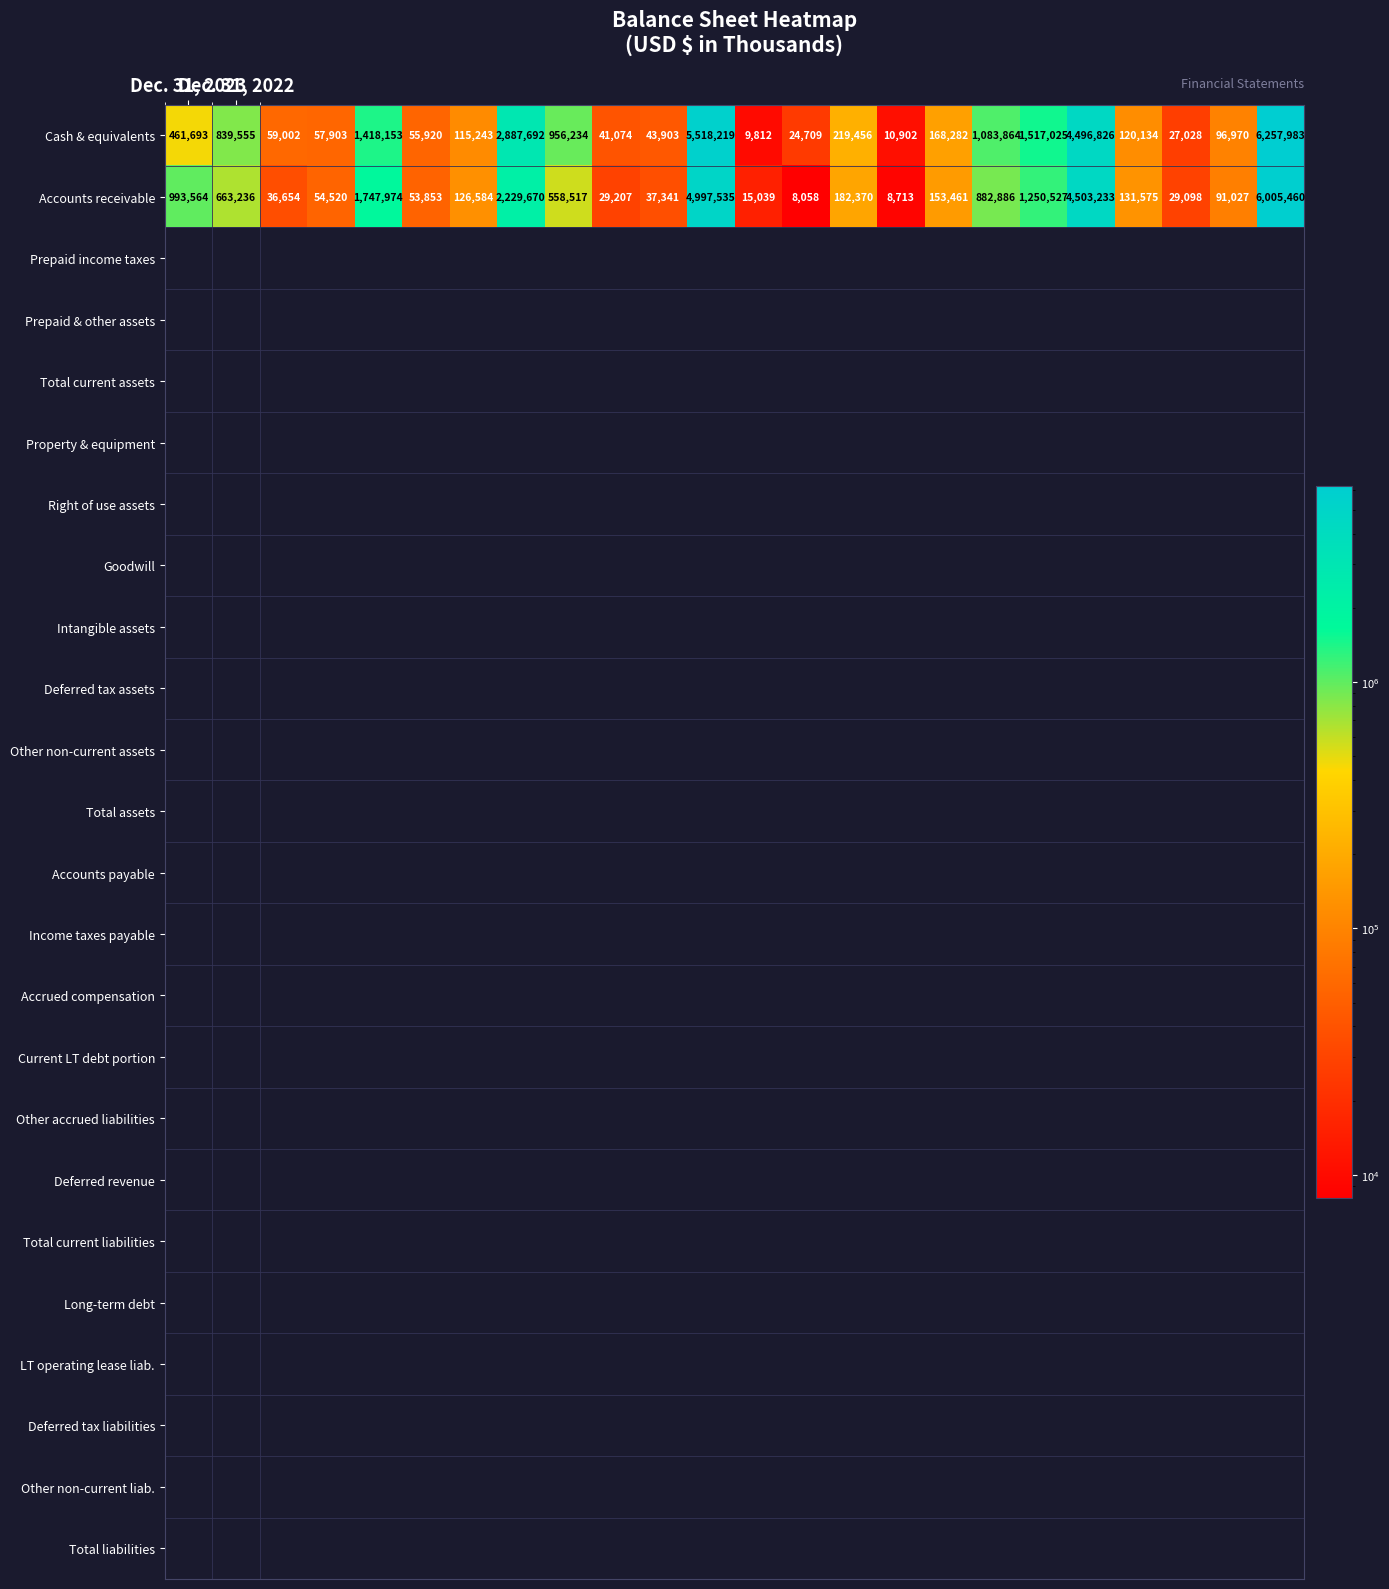

What is the minimum value for Cash & equivalents?

9812